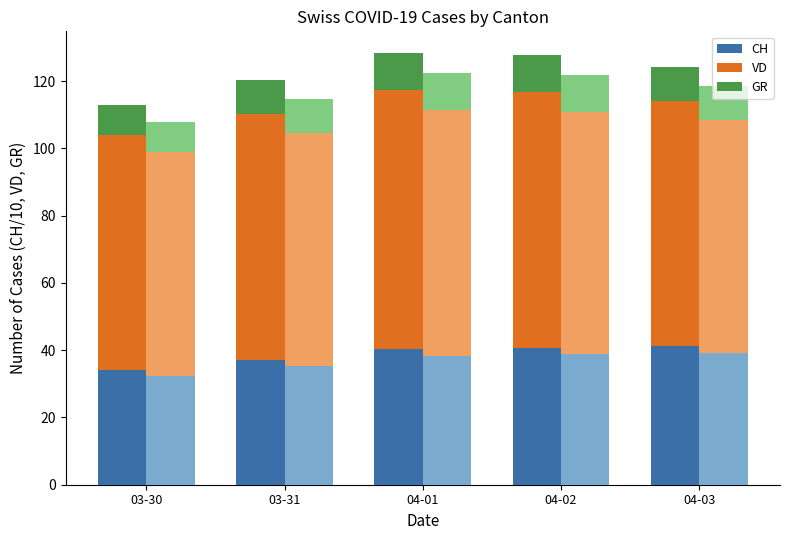

At which category does the chart reach its minimum across all series?

03-30